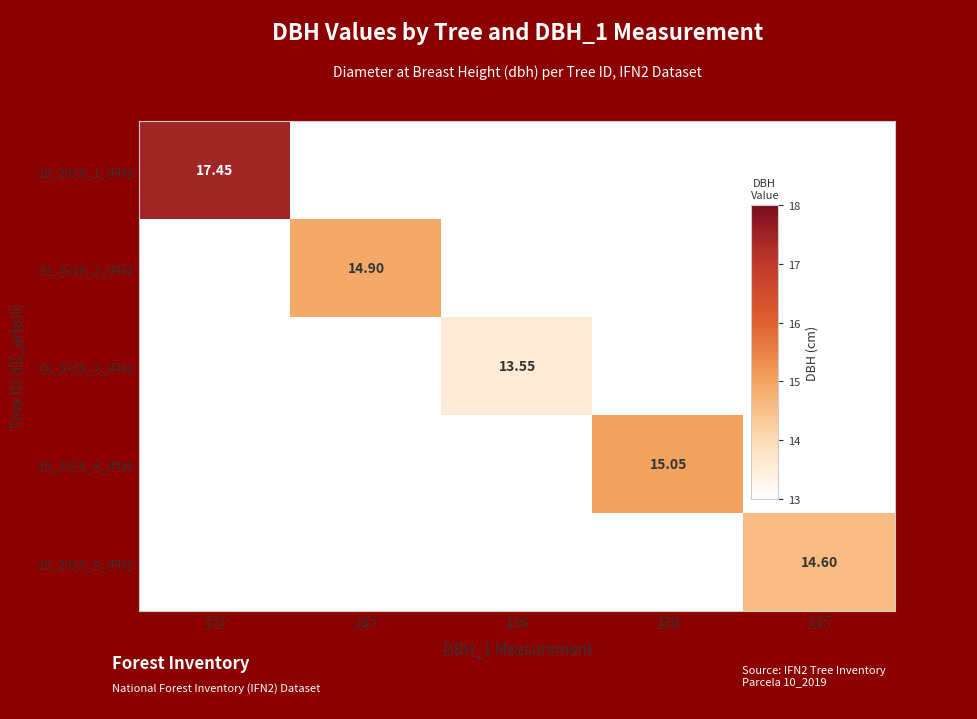

Count the number of categories in the chart.

5